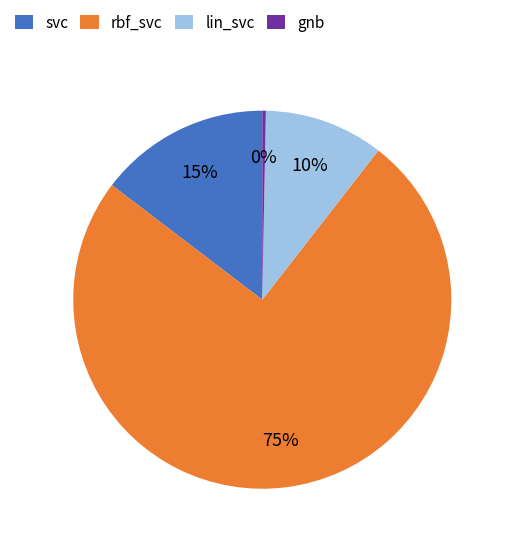

The gnb slice represents 0% of the pie. True or false?

True